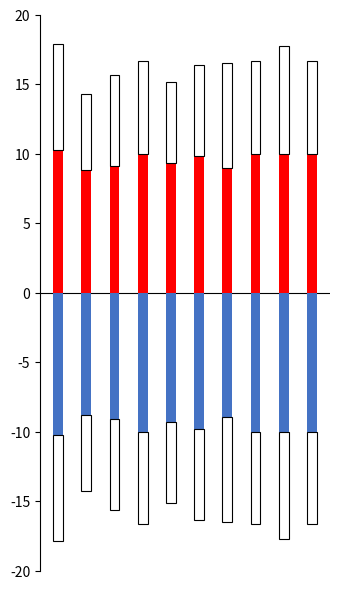

Rank the categories by neg_accuracy value from lowest to highest.

0, 3, 7, 8, 9, 5, 4, 2, 6, 1